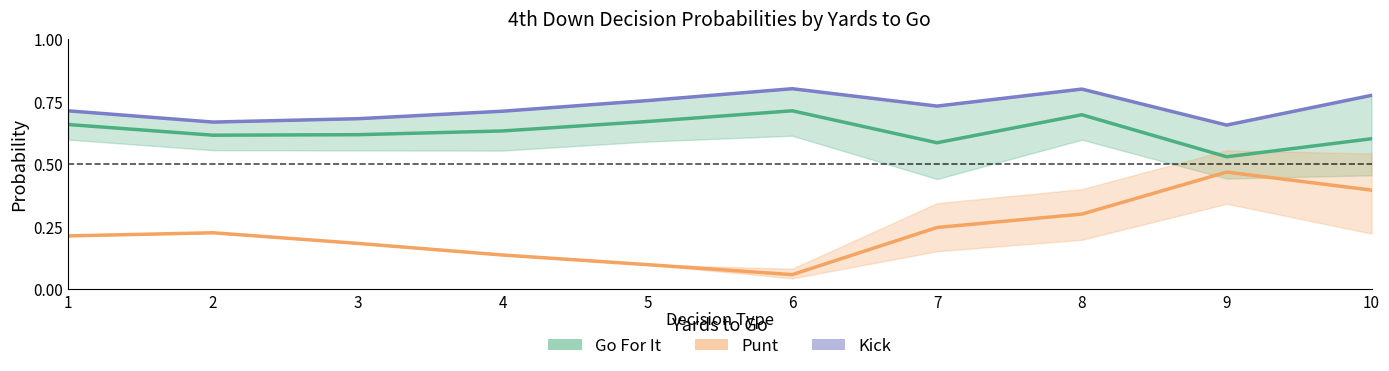

What is the value of the Kick point at the 8th from the left?

0.8